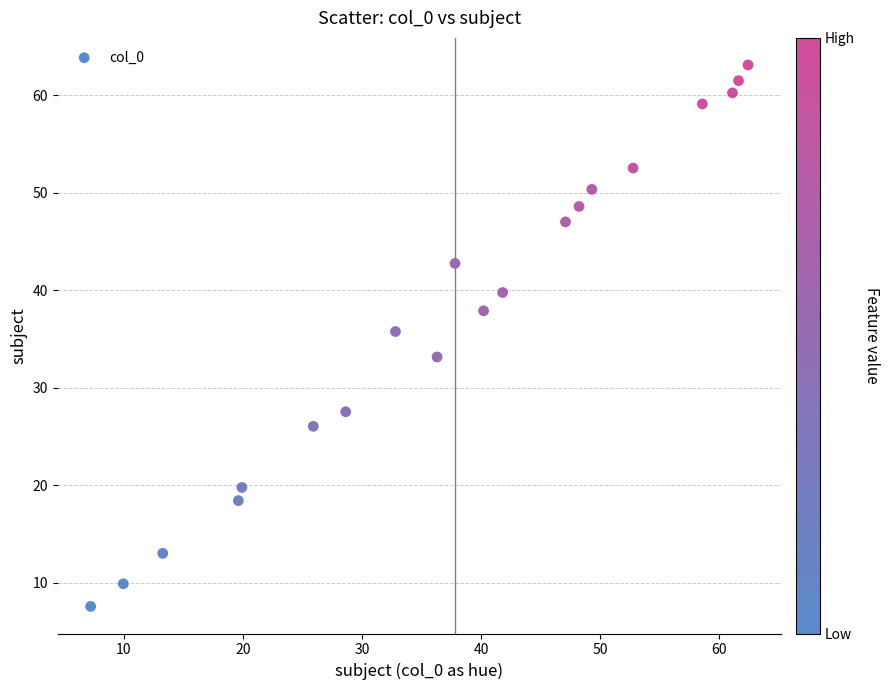

What Y value in the scatter plot is closest to 35?

35.8